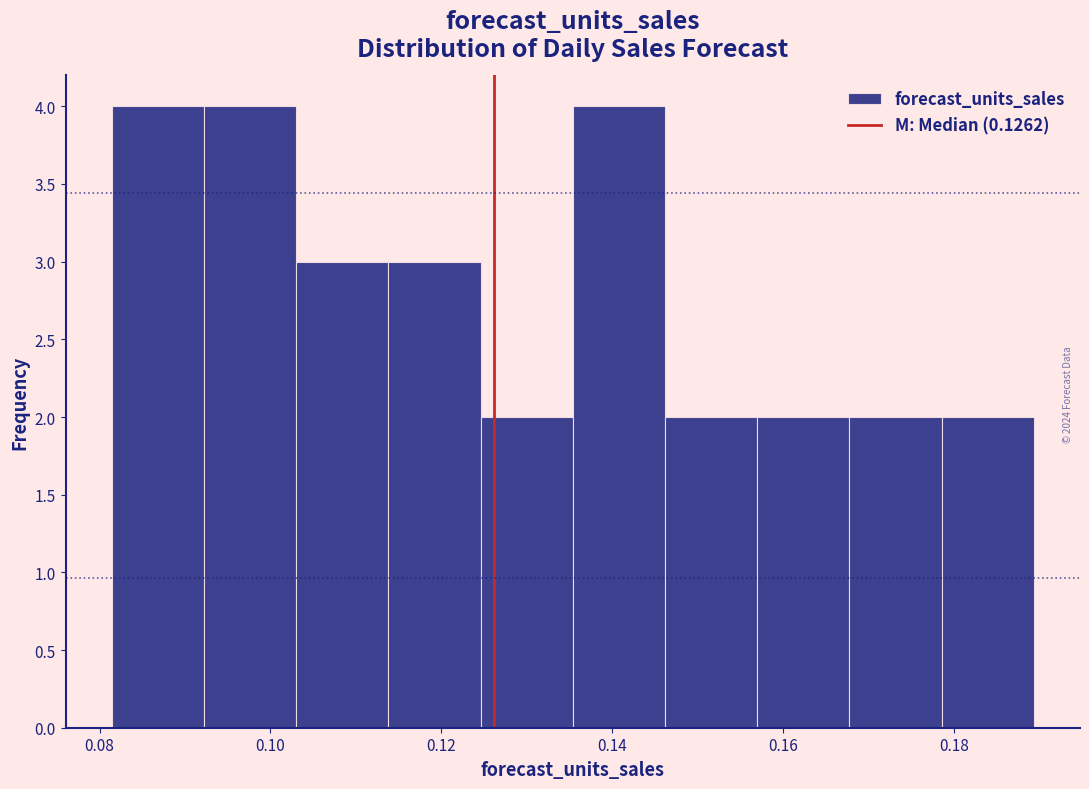

Reading left to right, transcribe this chart: for each bar, give the range it covers on the x-axis and its height. Neither the bar edges nor the heights are printed on the chart, so give them approximately, as read against the axes.

0.082 to 0.092: 4
0.092 to 0.104: 4
0.104 to 0.114: 3
0.114 to 0.124: 3
0.124 to 0.136: 2
0.136 to 0.146: 4
0.146 to 0.156: 2
0.156 to 0.168: 2
0.168 to 0.178: 2
0.178 to 0.190: 2